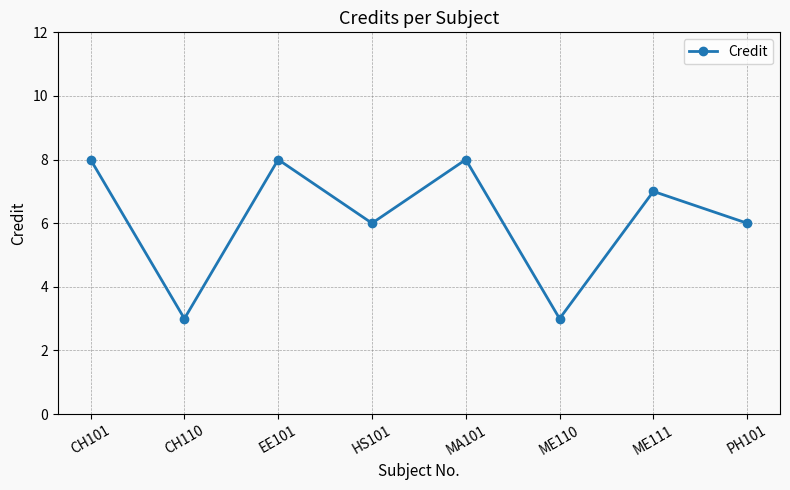

The chart shows a value of 7 at ME111. True or false?

True